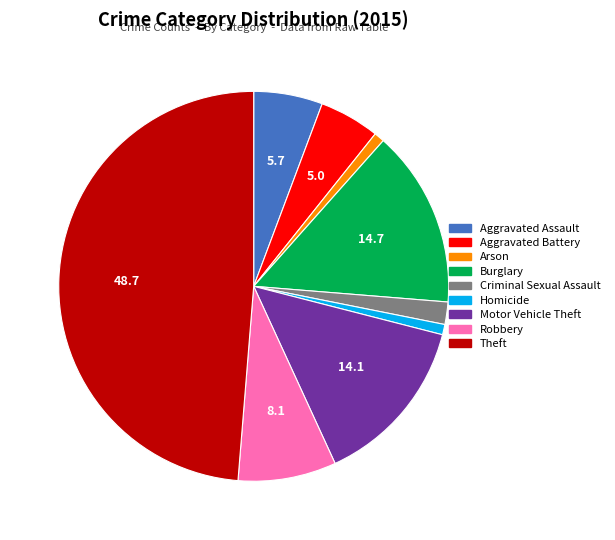

Does Arson represent more than half of the total?

No